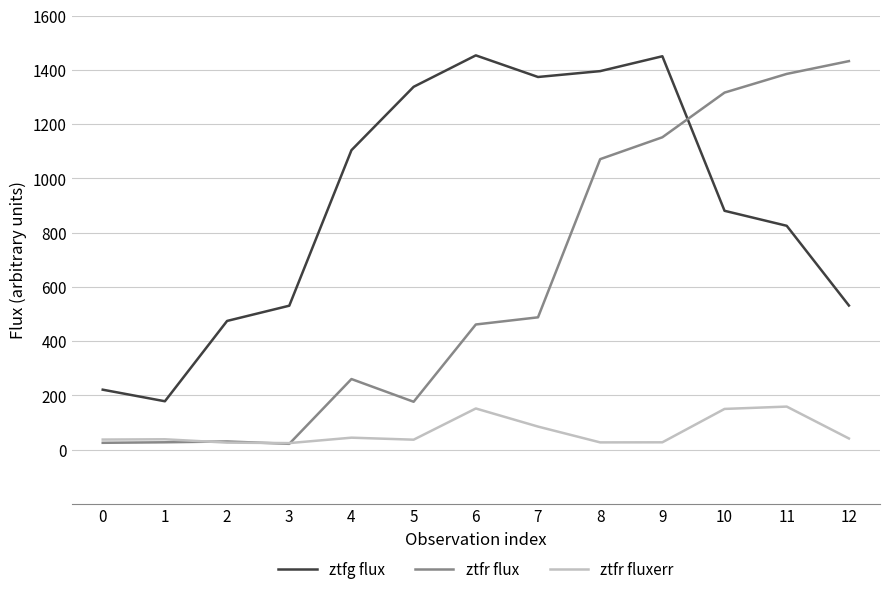

The value of ztfg flux at 6 is 474.5. True or false?

False